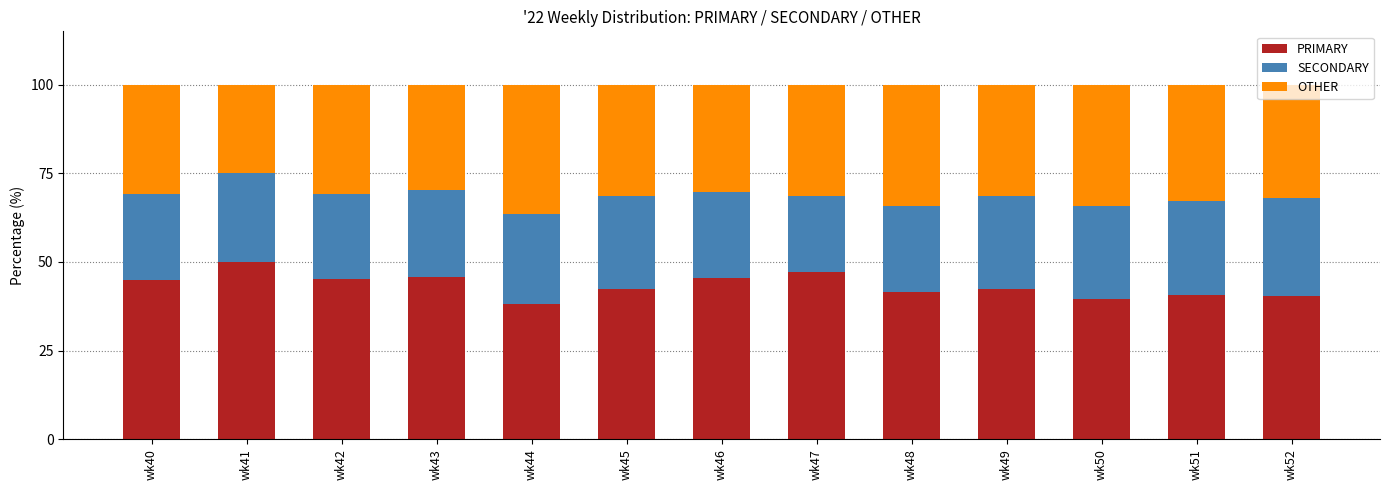

What is the average value of the PRIMARY series?

43.4